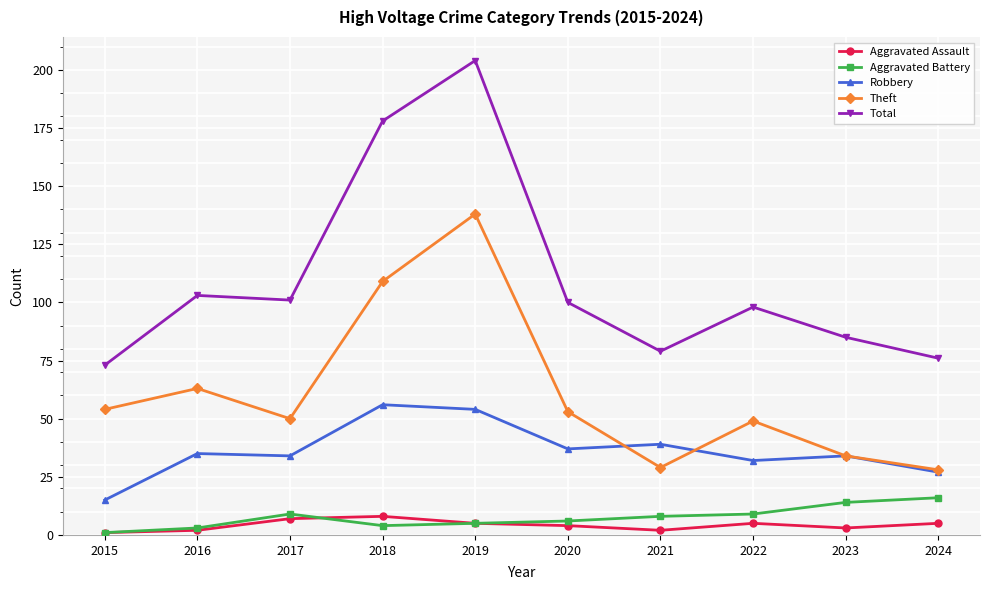

In Robbery, how many points are higher than both neighbors (excluding endpoints)?

4